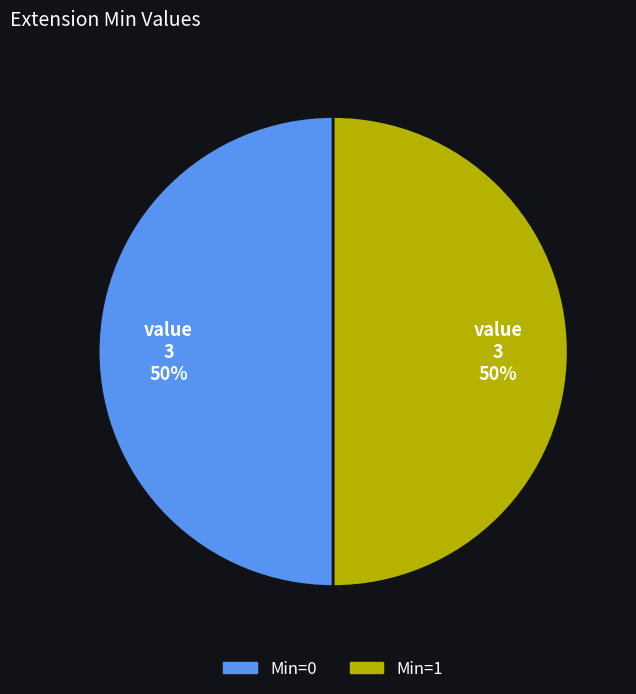

How many slices are in this pie chart?

2